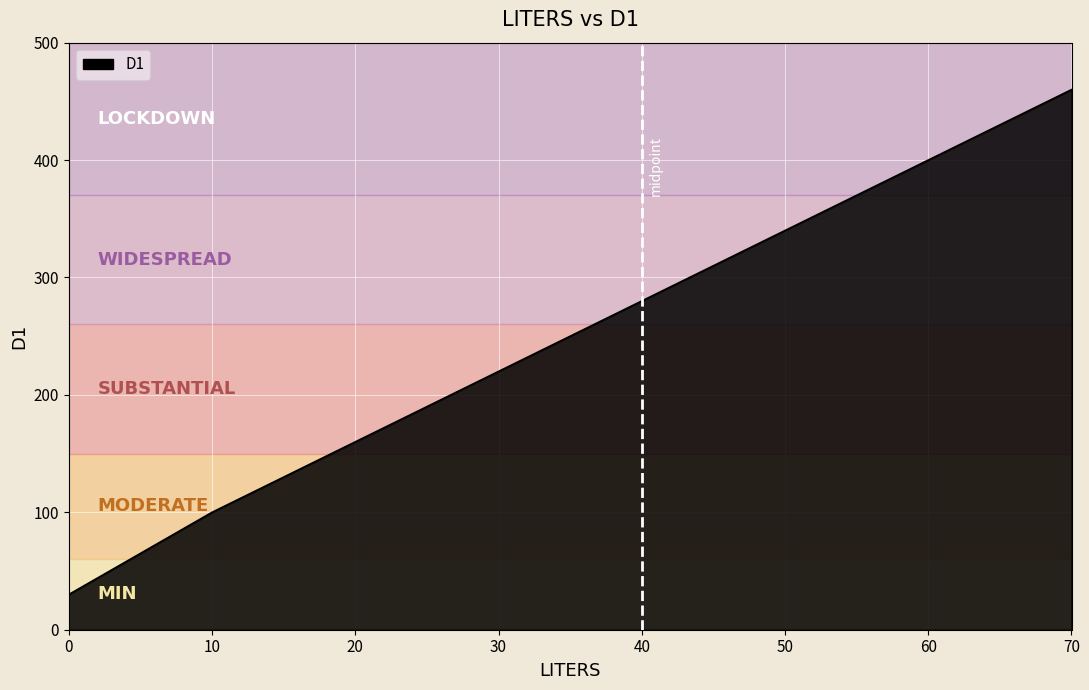

What is the greatest value displayed?

460